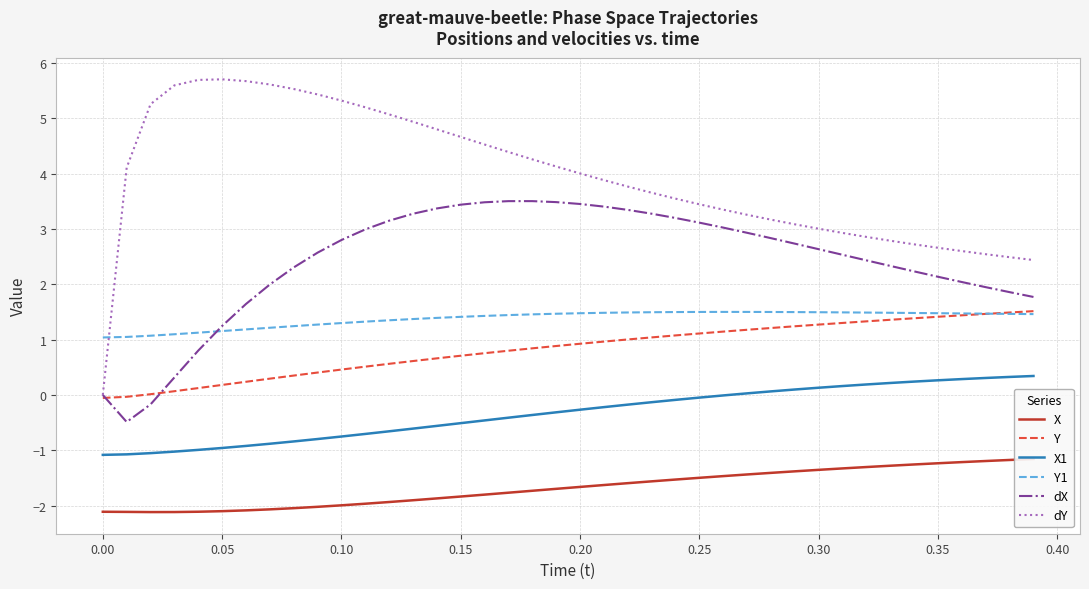

True or false: dX and X1 intersect in this chart.

False